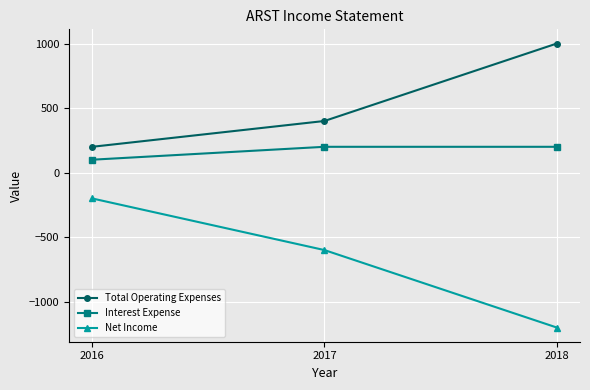

Which category has the highest value across all series?

2018